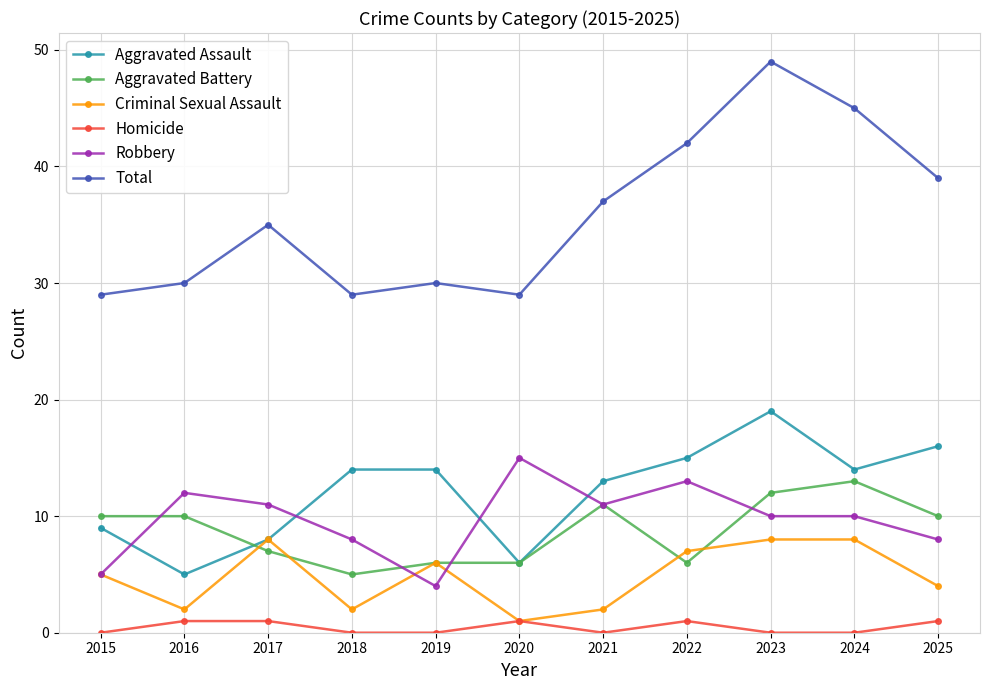

True or false: Criminal Sexual Assault and Total intersect in this chart.

False